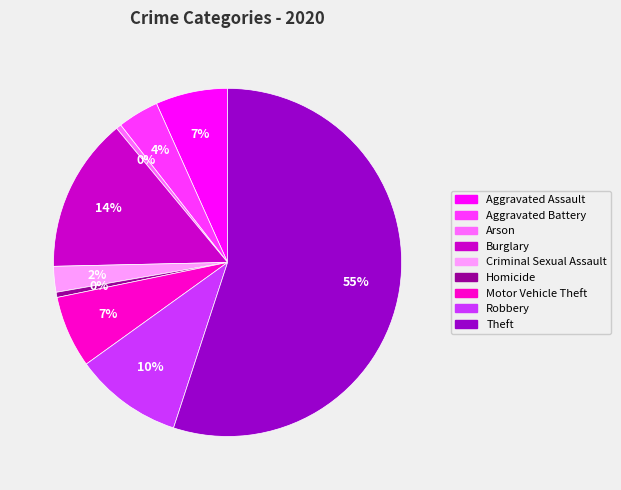

To the nearest percent, what portion does Criminal Sexual Assault represent?

2%